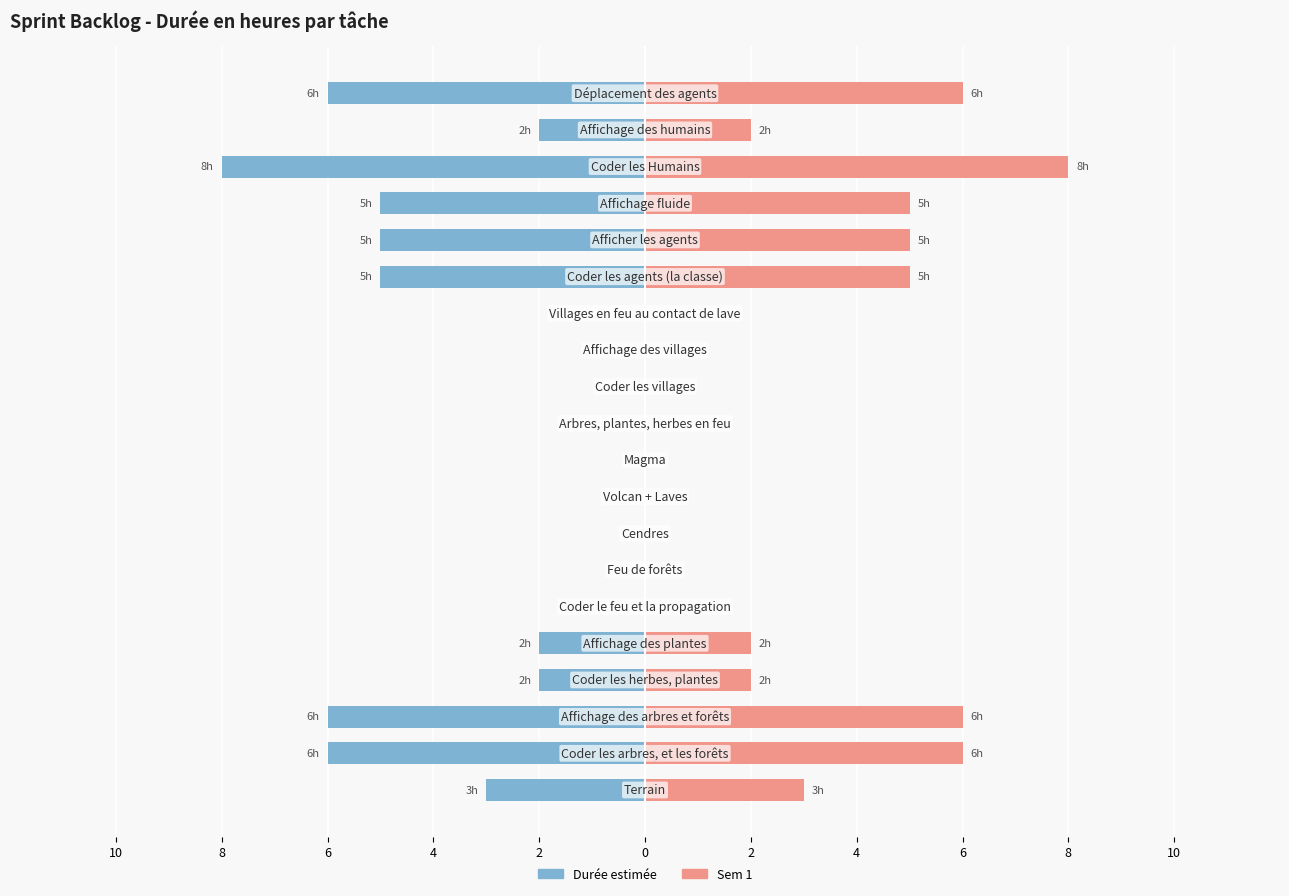

The Sem 1 estimate series shows 3 at 2. True or false?

False